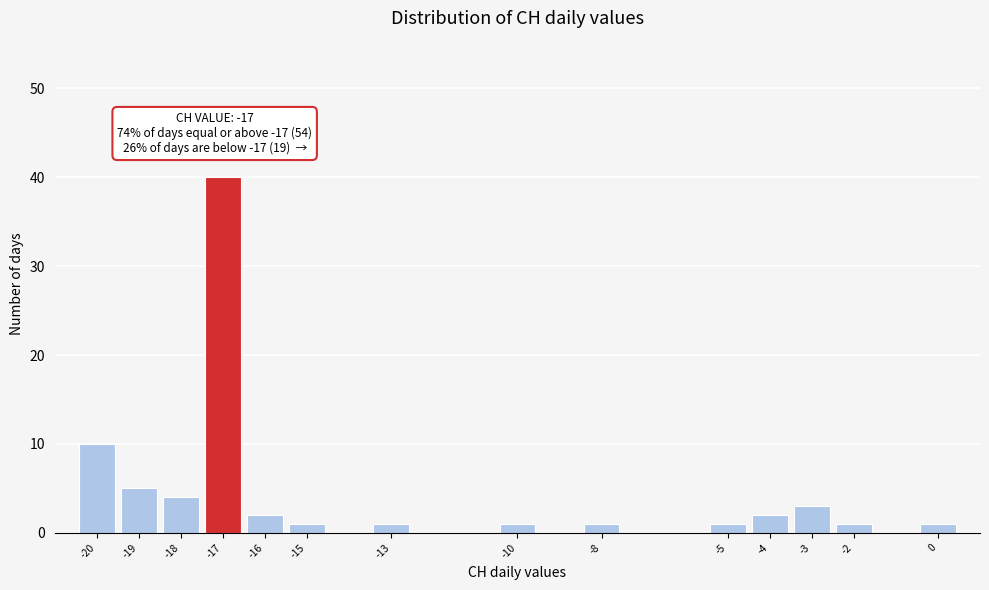

Which range on the x-axis has the tallest bar?

-17.5 to -16.5